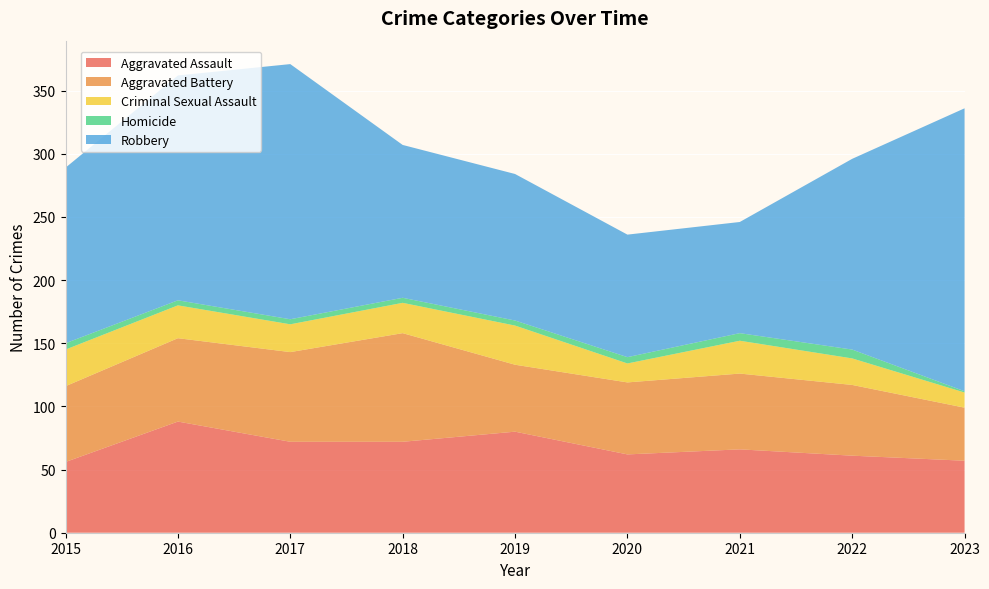

Reading left to right, what are all the values shown in this chart?

Aggravated Assault: 2015=56	2016=88	2017=72	2018=72	2019=80	2020=62	2021=66	2022=61	2023=57
Aggravated Battery: 2015=60	2016=66	2017=71	2018=86	2019=53	2020=57	2021=60	2022=56	2023=42
Criminal Sexual Assault: 2015=29	2016=26	2017=22	2018=24	2019=31	2020=15	2021=26	2022=21	2023=12
Homicide: 2015=5	2016=4	2017=4	2018=4	2019=4	2020=5	2021=6	2022=7	2023=1
Robbery: 2015=139	2016=178	2017=202	2018=121	2019=116	2020=97	2021=88	2022=151	2023=224